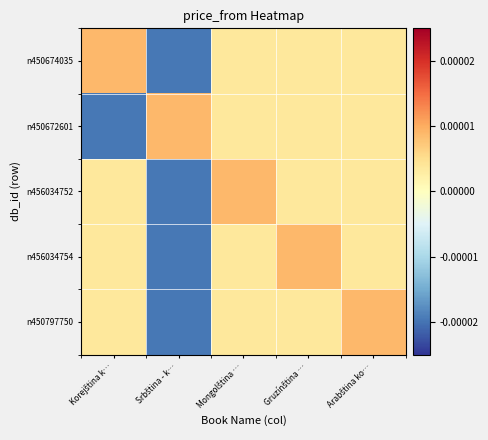

At Srbština - k…, list the series in order from largest to smallest.

n450672601, n450674035, n456034752, n456034754, n450797750